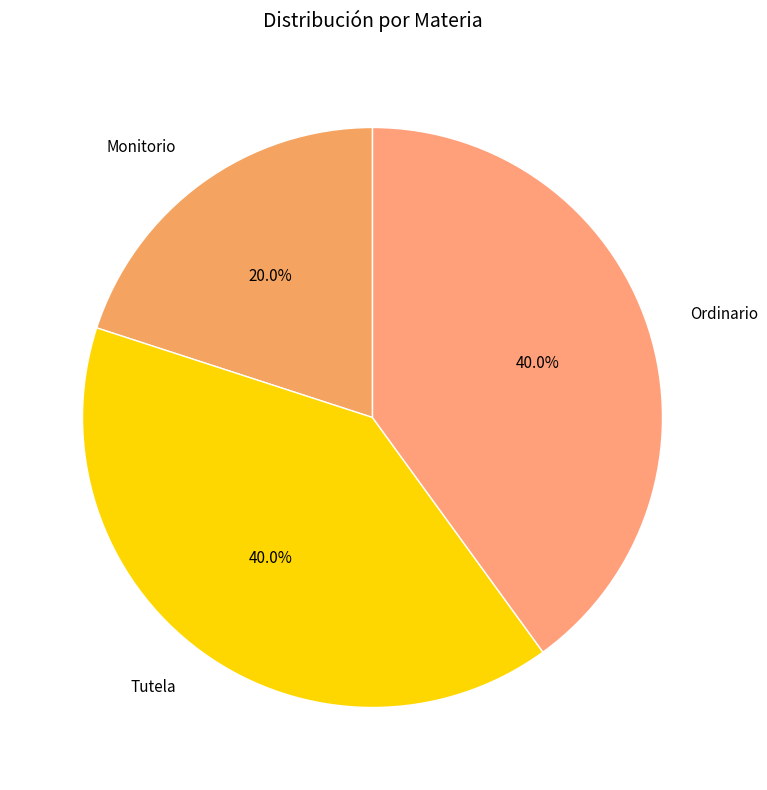

Approximately how many times larger is the value at Tutela compared to Monitorio?

2.0